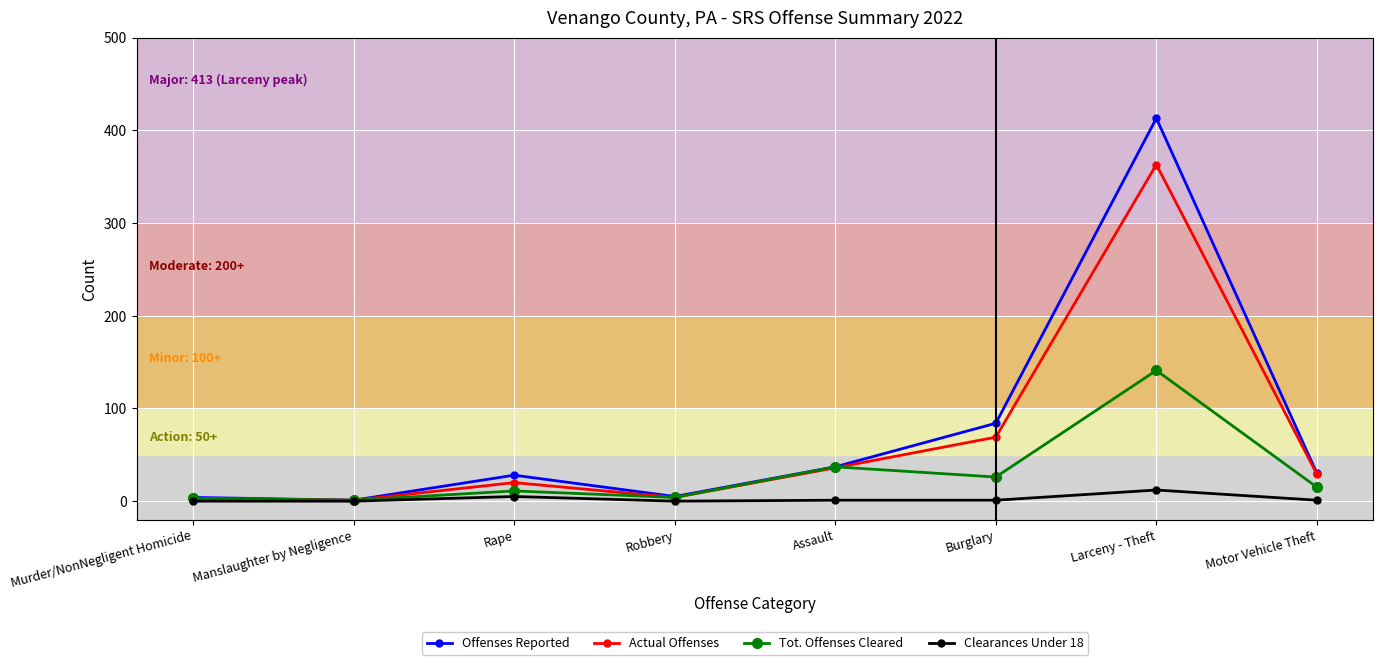

How many lines are shown in the chart?

4